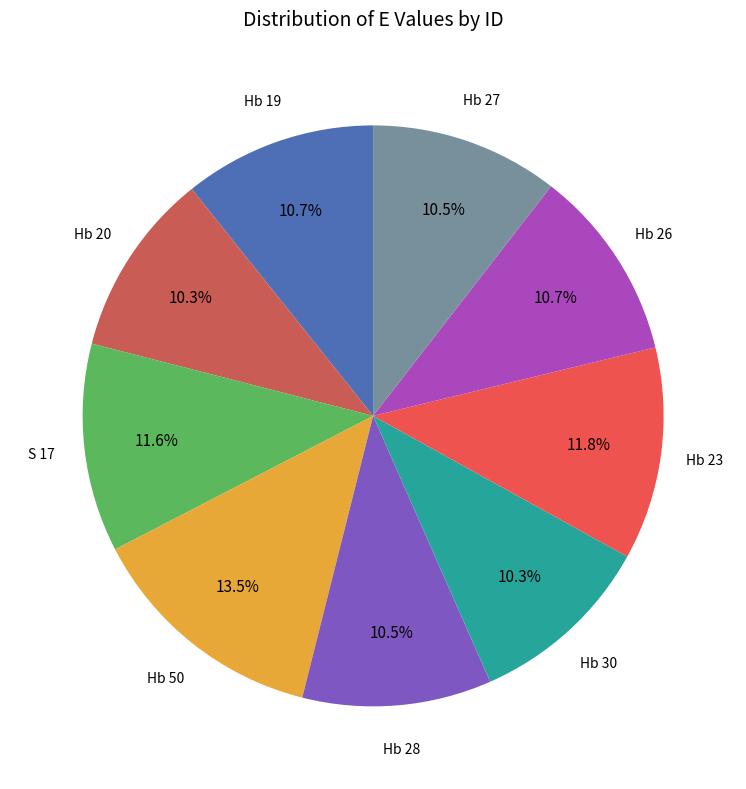

What is the ratio of the value at Hb 20 to the value at S 17?

0.9